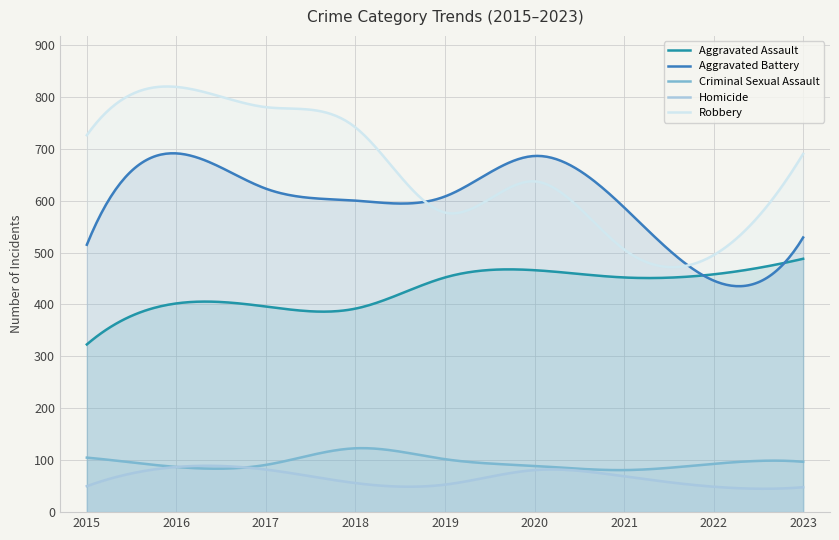

At which category does Homicide reach its first local valley?

2019